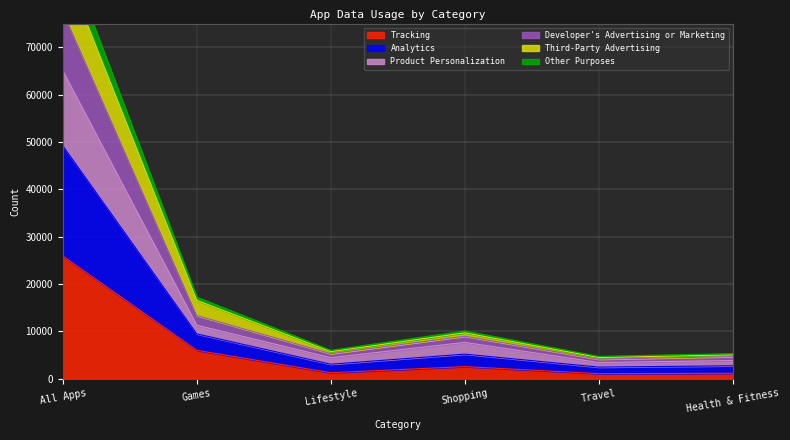

Which category has the highest value in the Tracking series?

All Apps